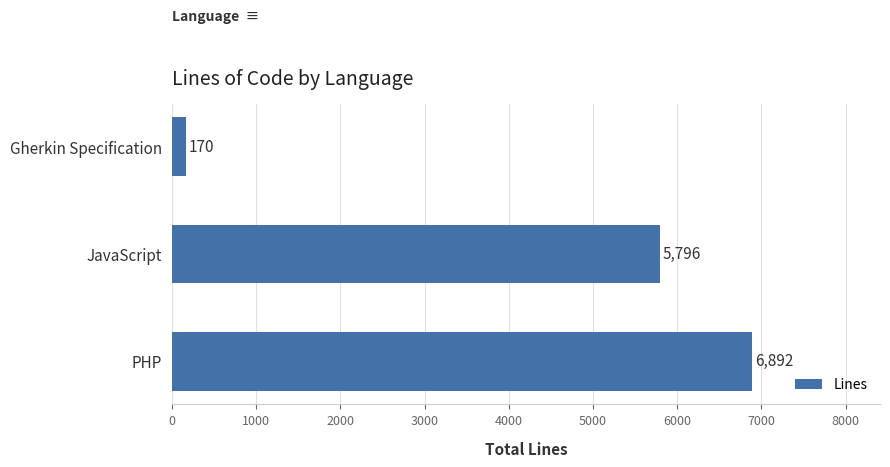

Reading bottom to top, transcribe all the data shown in this chart.

6892	5796	170